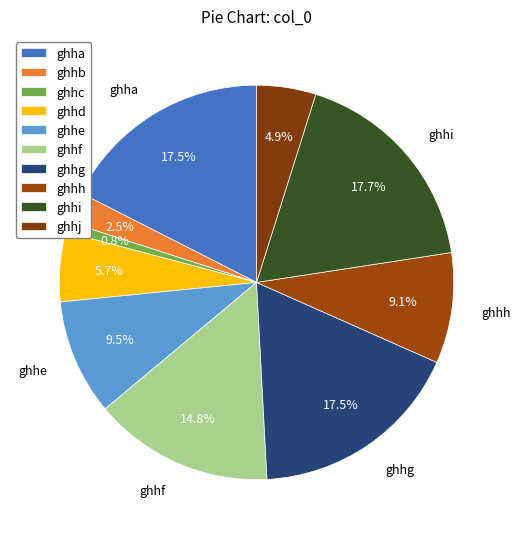

What is the largest slice in the pie chart?

ghhi